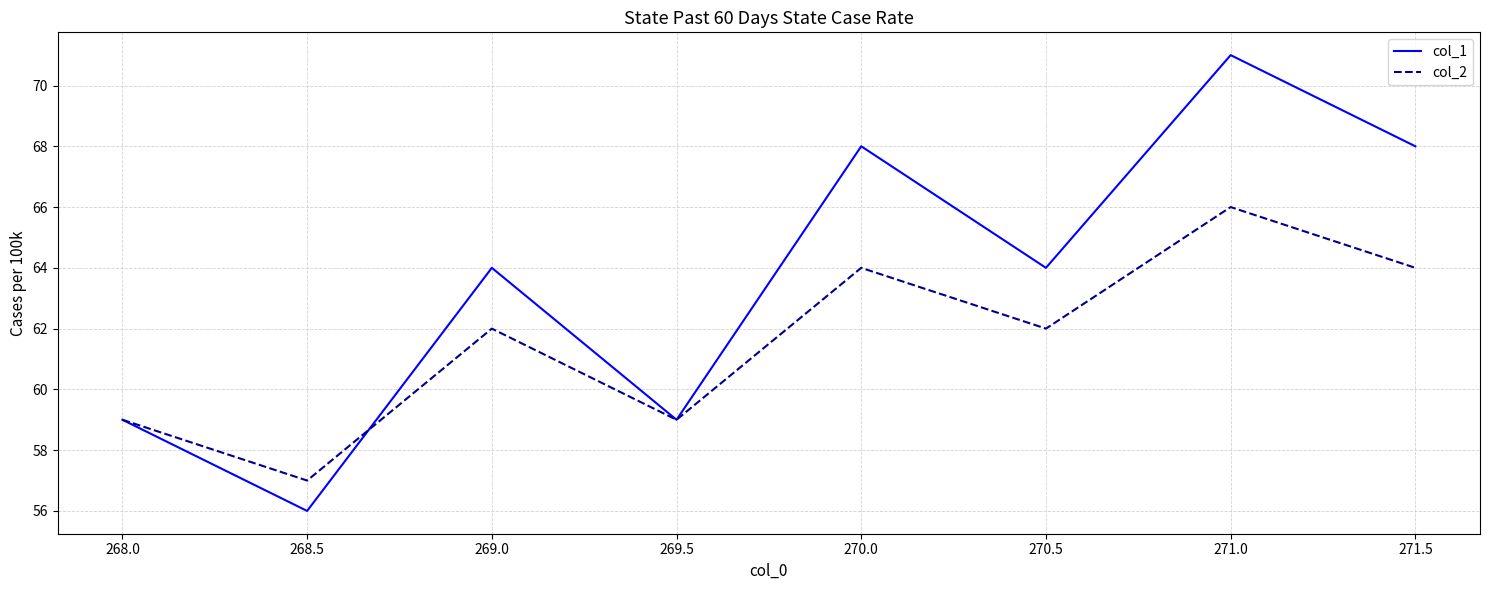

What are all the series names shown in the legend?

col_1, col_2